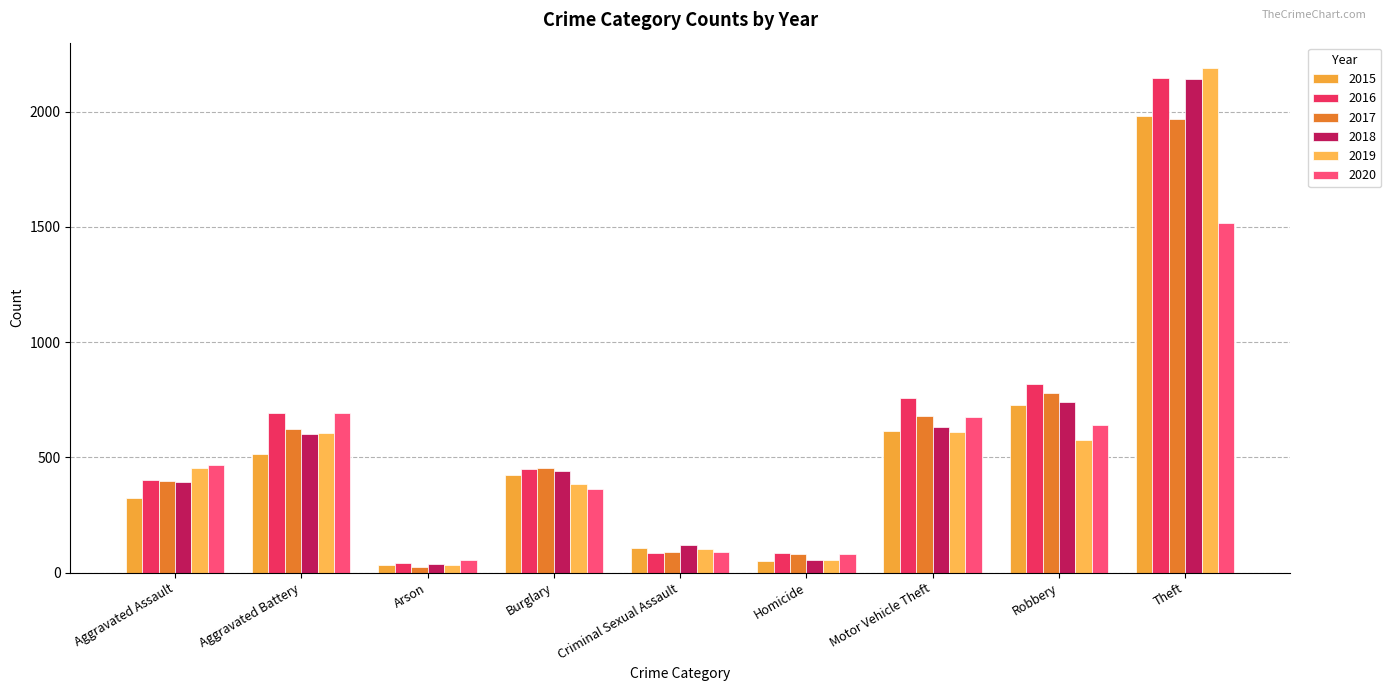

At which category is the sum across all series the highest?

Theft